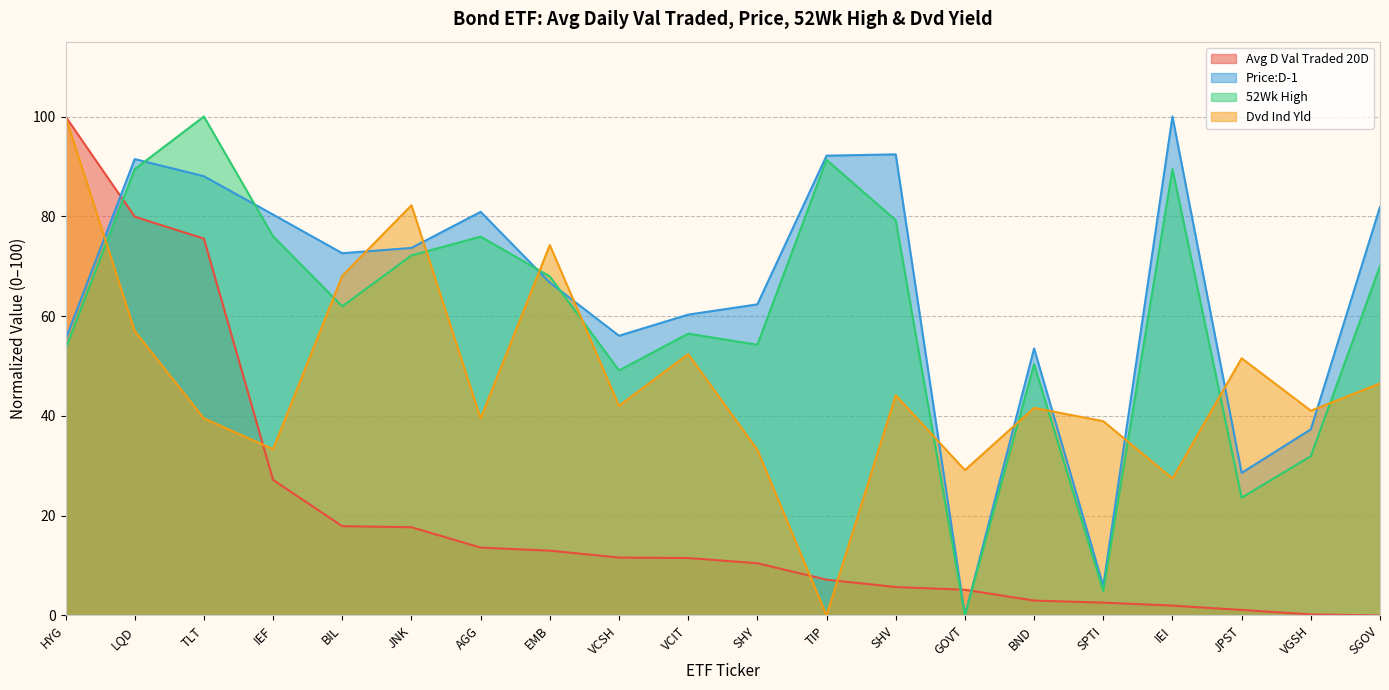

Where is Price:D-1 nearest to the value 50?

BND